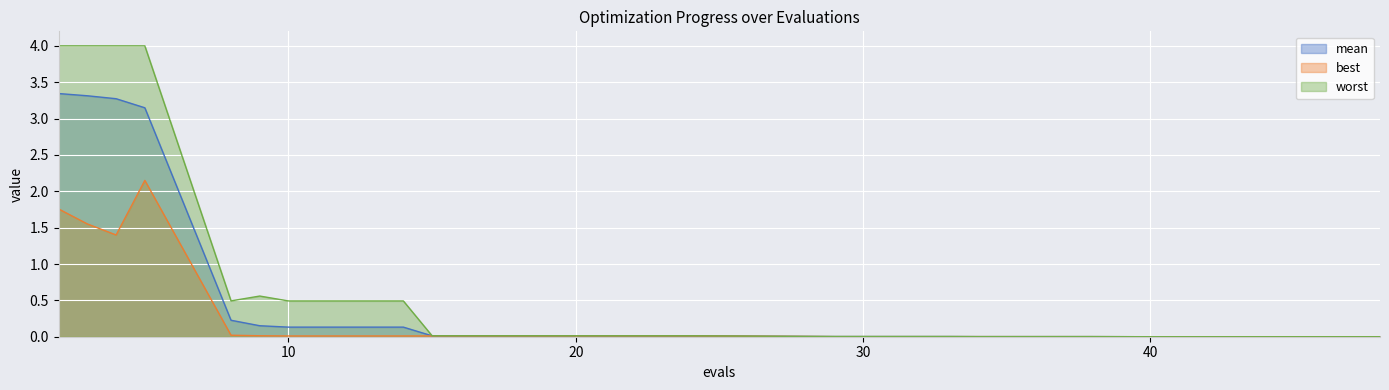

The best series shows 1.6 at 3. True or false?

True